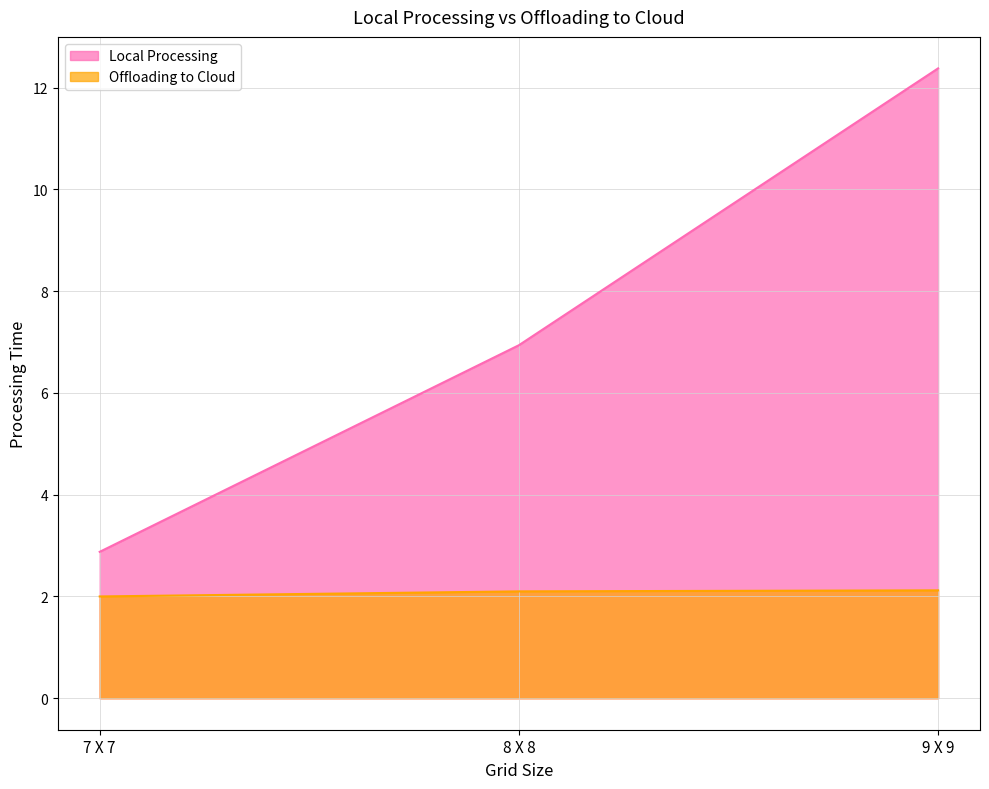

True or false: Local Processing has a value of 4.2 at 8 X 8.

False